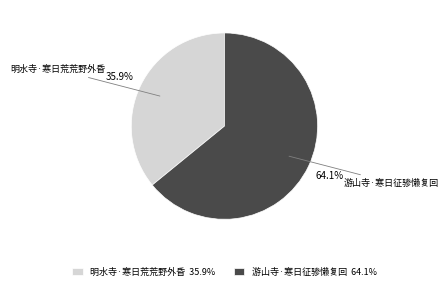

What percentage do 明水寺·寒日荒荒野外昏 and 游山寺·寒日征骖懒复回 together represent?

100.0%